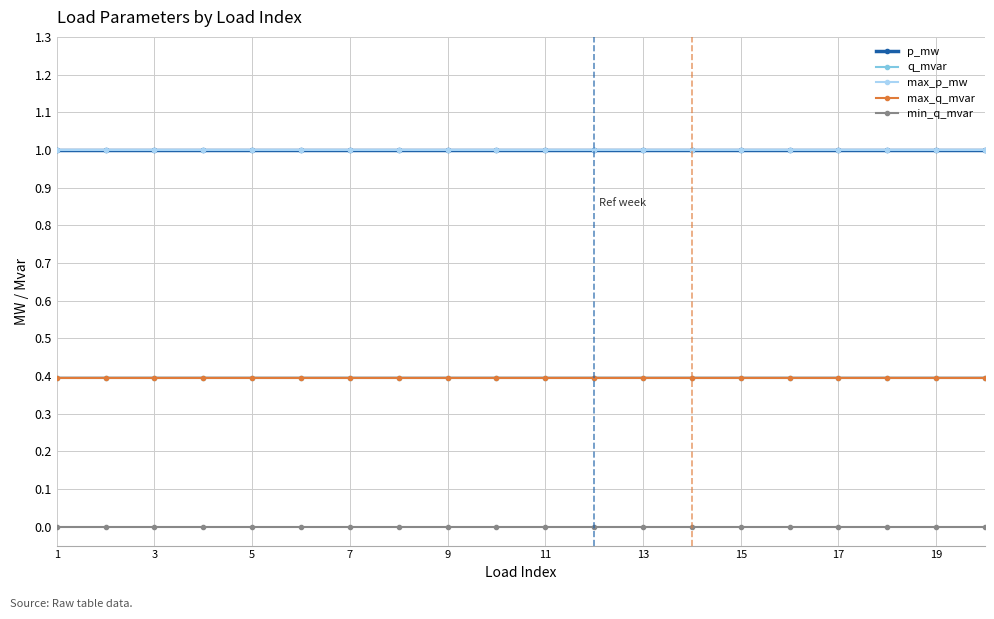

At which category is the sum across all series the highest?

1